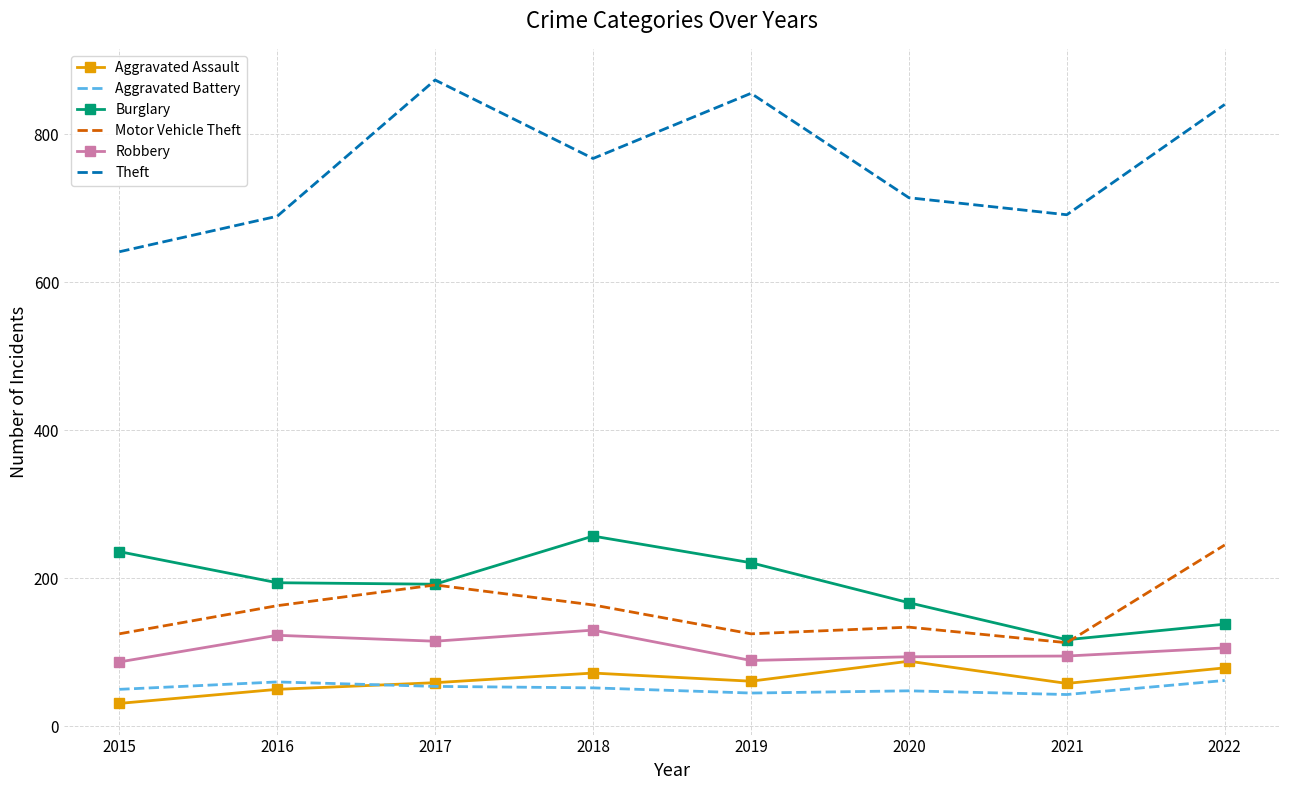

True or false: Robbery and Theft intersect in this chart.

False